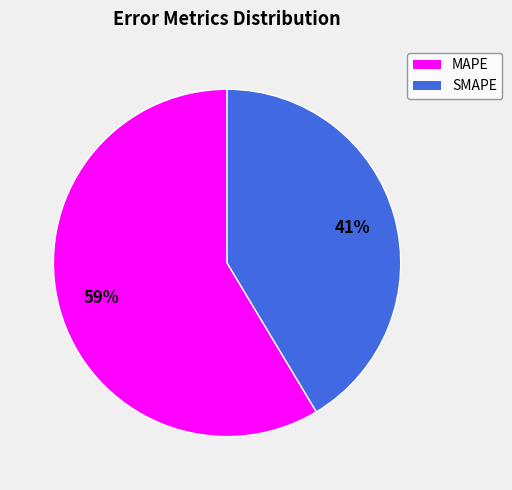

Which category accounts for the majority?

MAPE